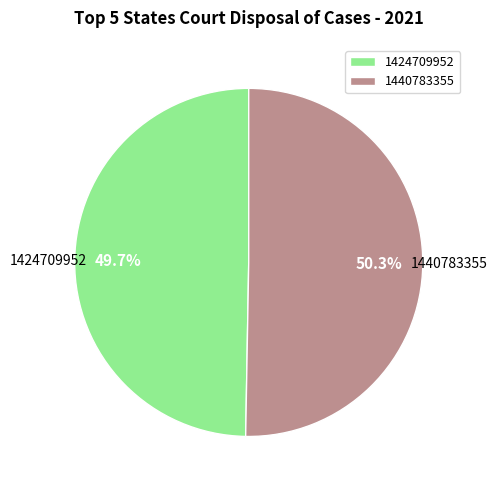

What is the largest slice in the pie chart?

1440783355